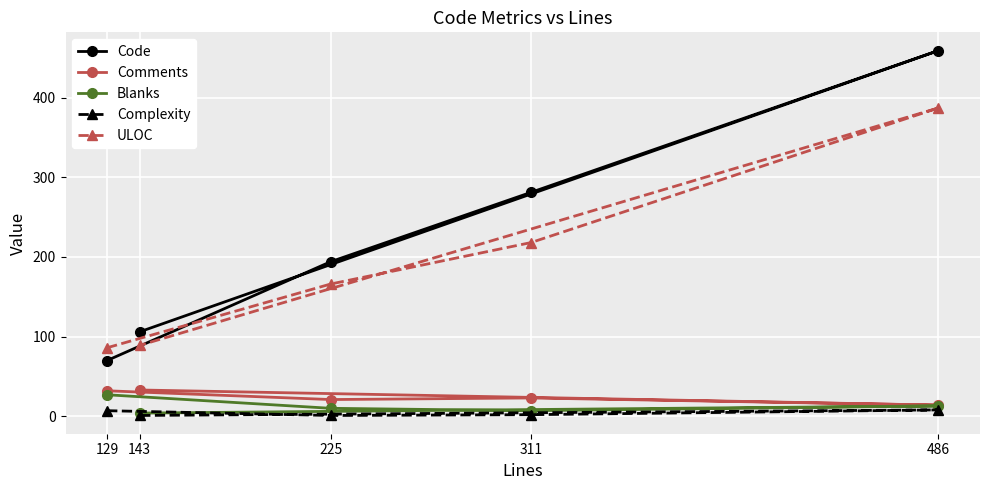

The ULOC series shows 89 at 143. True or false?

True